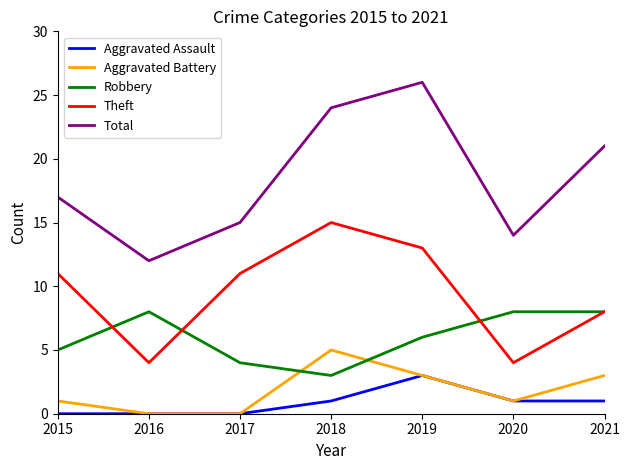

Reading left to right, extract all data points from this chart.

Aggravated Assault: 2015=0	2016=0	2017=0	2018=1	2019=3	2020=1	2021=1
Aggravated Battery: 2015=1	2016=0	2017=0	2018=5	2019=3	2020=1	2021=3
Robbery: 2015=5	2016=8	2017=4	2018=3	2019=6	2020=8	2021=8
Theft: 2015=11	2016=4	2017=11	2018=15	2019=13	2020=4	2021=8
Total: 2015=17	2016=12	2017=15	2018=24	2019=26	2020=14	2021=21